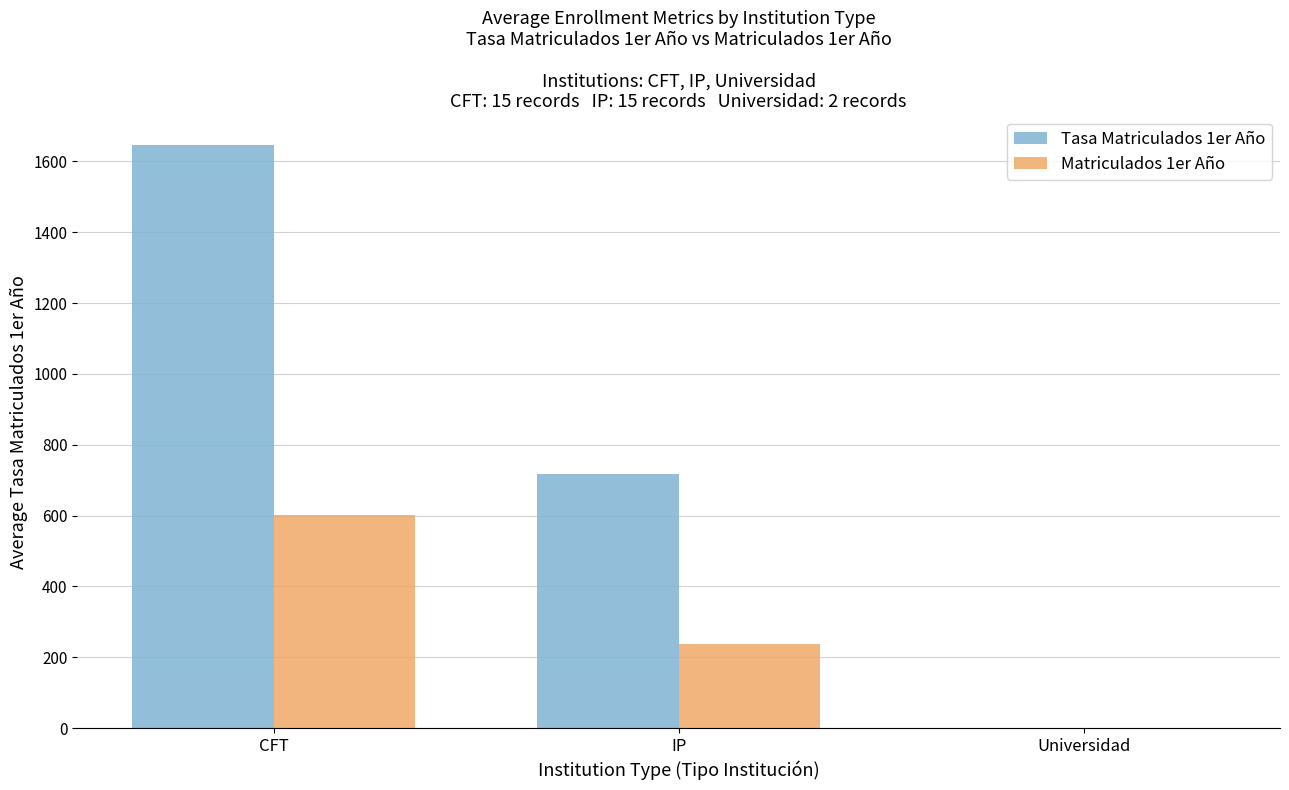

At which category is the sum across all series the highest?

CFT